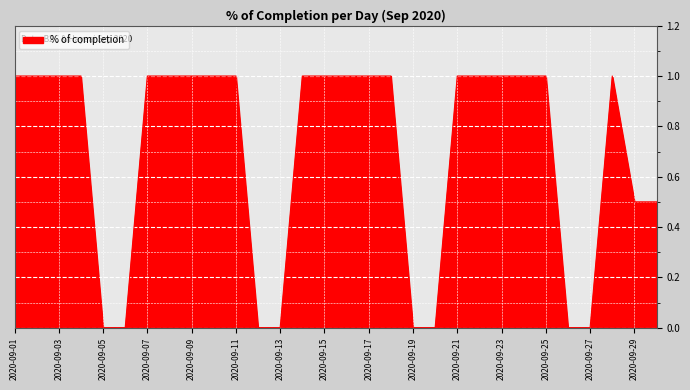

How many series are shown in this chart?

1